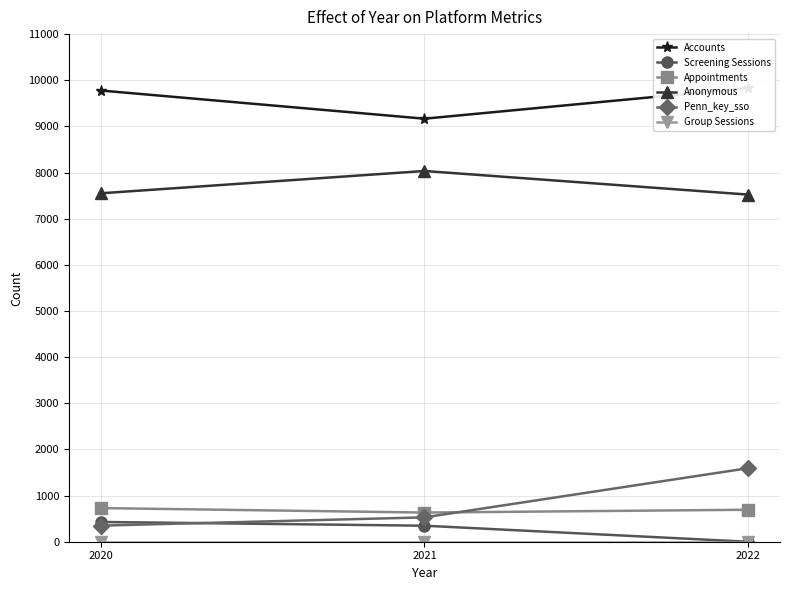

List the labels in order of Accounts value, smallest first.

2021, 2020, 2022